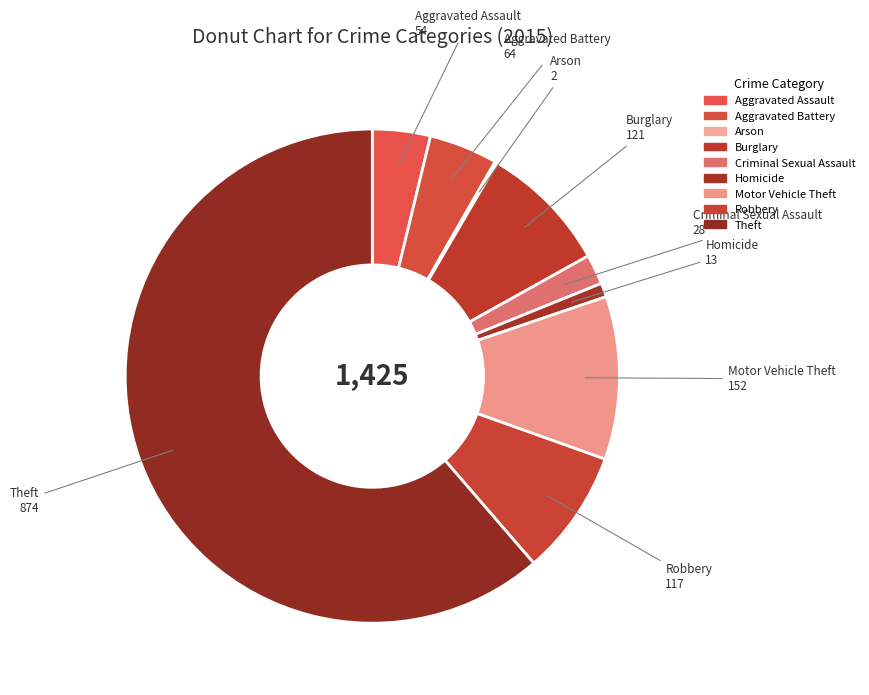

Which slice represents more than half of the pie?

Theft